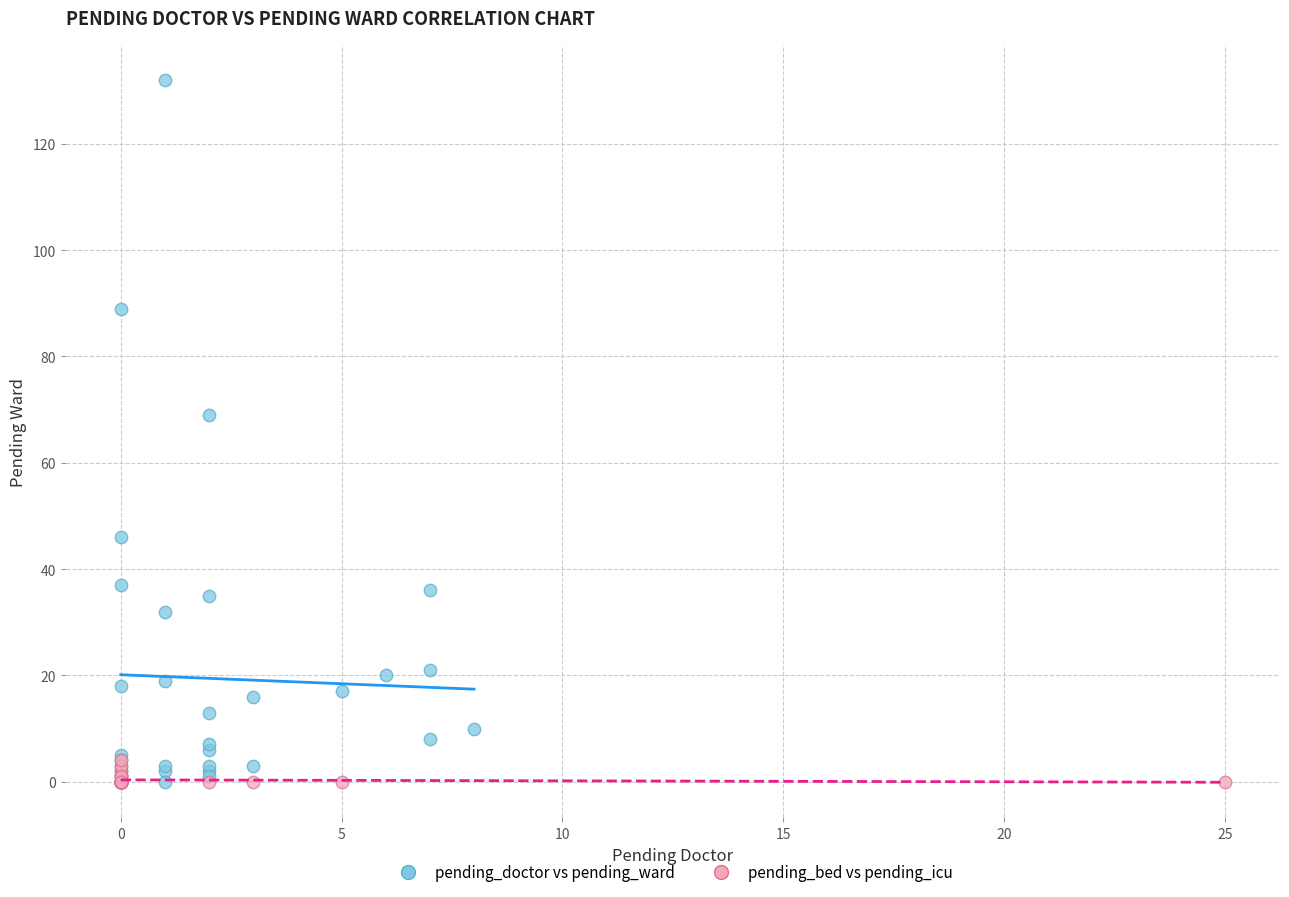

Which series has the largest Y range (max minus min)?

pending_doctor vs pending_ward